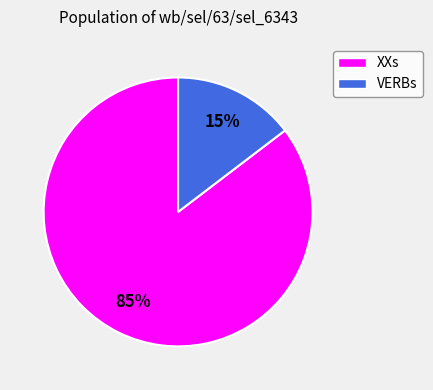

What is the smallest slice in the pie chart?

VERBs